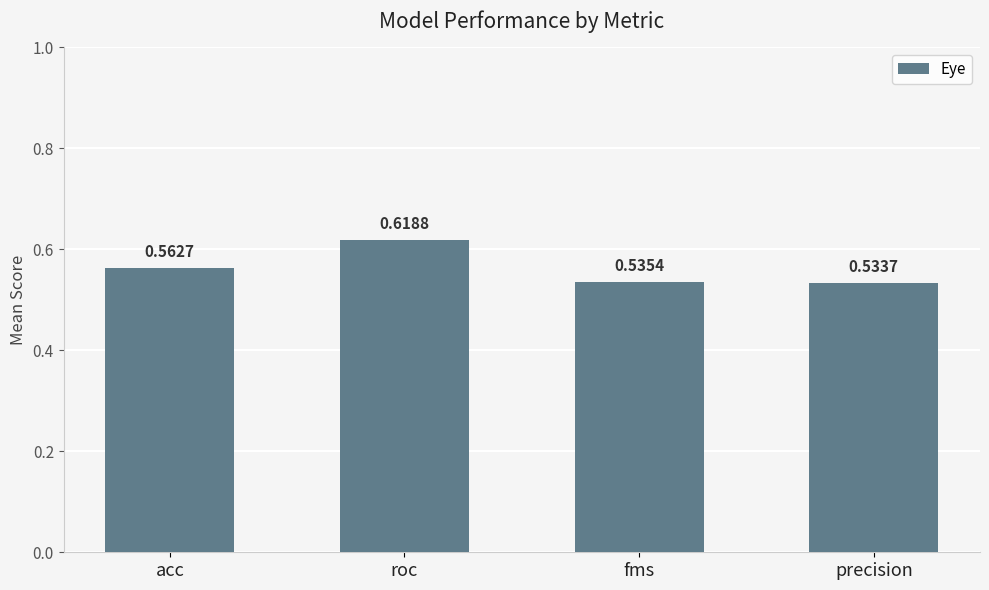

What is the change in value from acc to roc?

+0.1